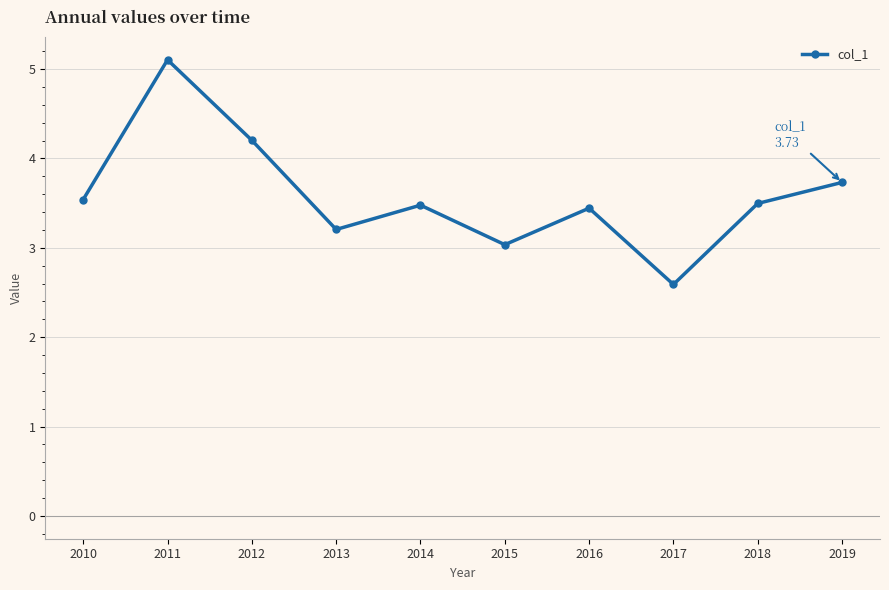

Reading left to right, what are all the values shown in this chart?

2010=3.5	2011=5.1	2012=4.2	2013=3.2	2014=3.5	2015=3.0	2016=3.4	2017=2.6	2018=3.5	2019=3.7